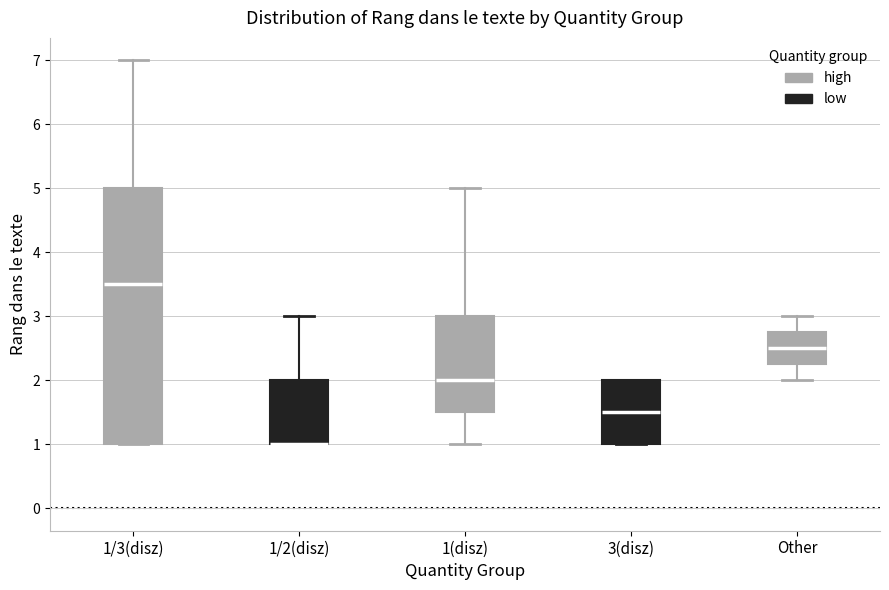

Reading left to right, transcribe this box plot: for each box, give where its median line is, the range the box spans, and where its two whiskers end, as read against the y-axis. The values are not printed on the chart, so give them approximately, as read against the axis.

1/3(disz): median 3.5, box 1.0 to 5.0, whiskers 1.0 to 7.0
1/2(disz): median 1.0 (drawn on the box's lower edge), box 1.0 to 2.0, whiskers 1.0 to 3.0
1(disz): median 2.0, box 1.5 to 3.0, whiskers 1.0 to 5.0
3(disz): median 1.5, box 1.0 to 2.0, whiskers 1.0 to 2.0
Other: median 2.5, box 2.3 to 2.8, whiskers 2.0 to 3.0